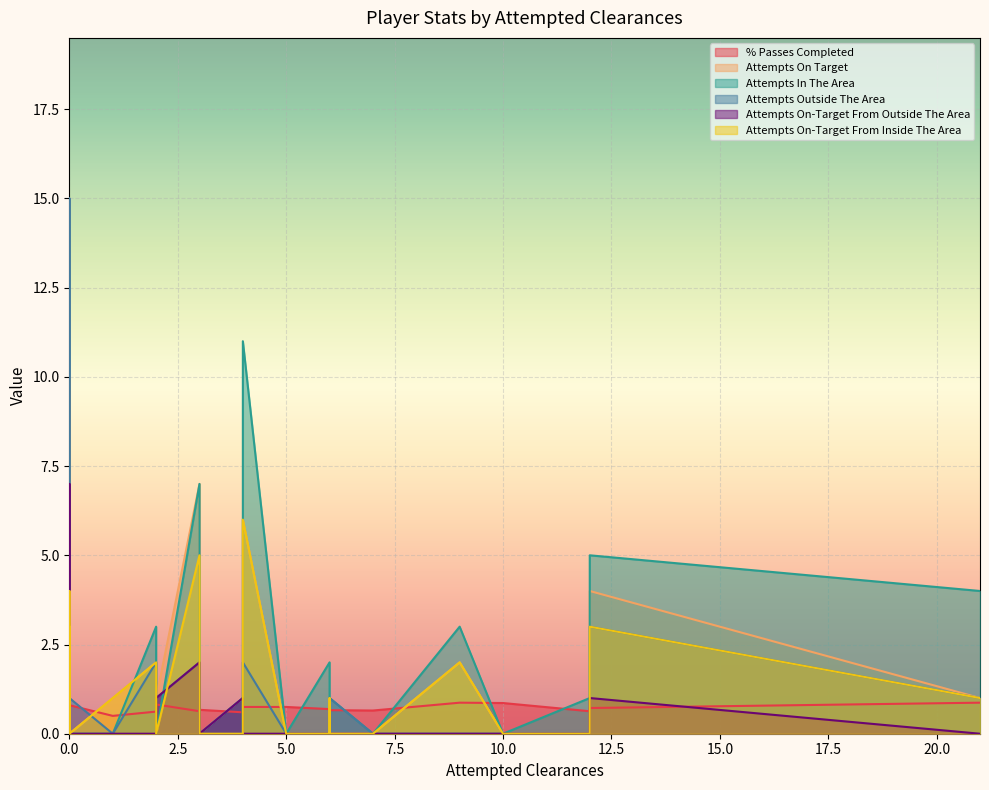

What is the difference between the maximum and minimum values in the Attempts On-Target From Inside The Area series?

6.0